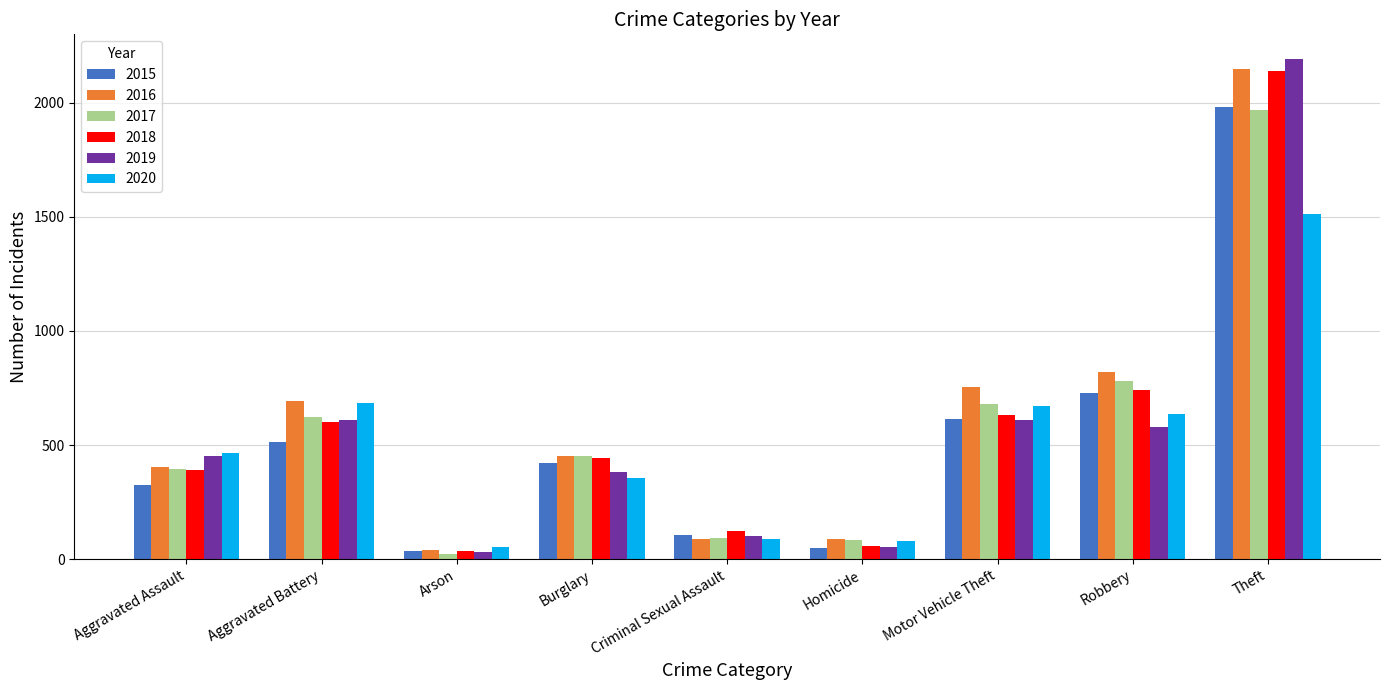

The value of 2015 at Robbery is 296. True or false?

False